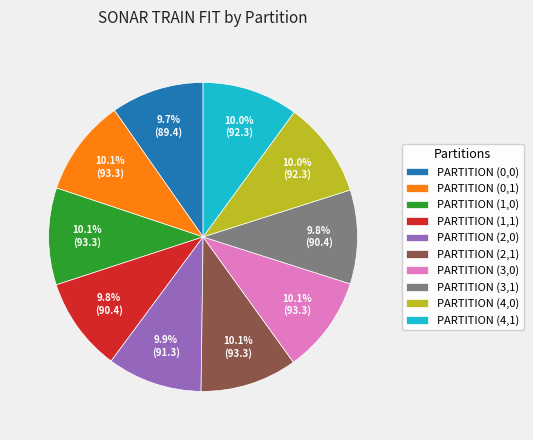

Is there a majority slice in this chart?

No